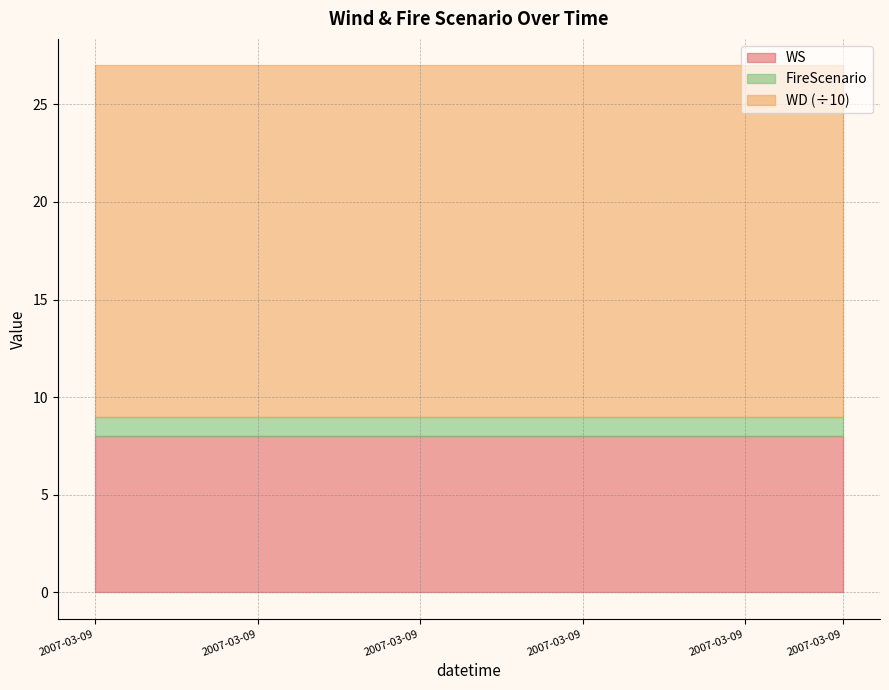

True or false: WD and FireScenario intersect in this chart.

False